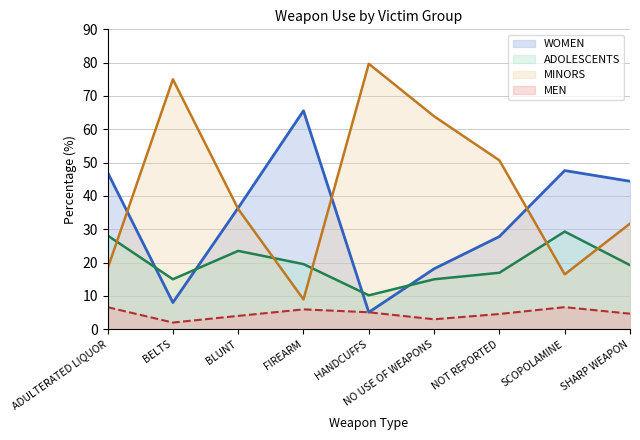

How many data points in ADOLESCENTS are above 19?

5